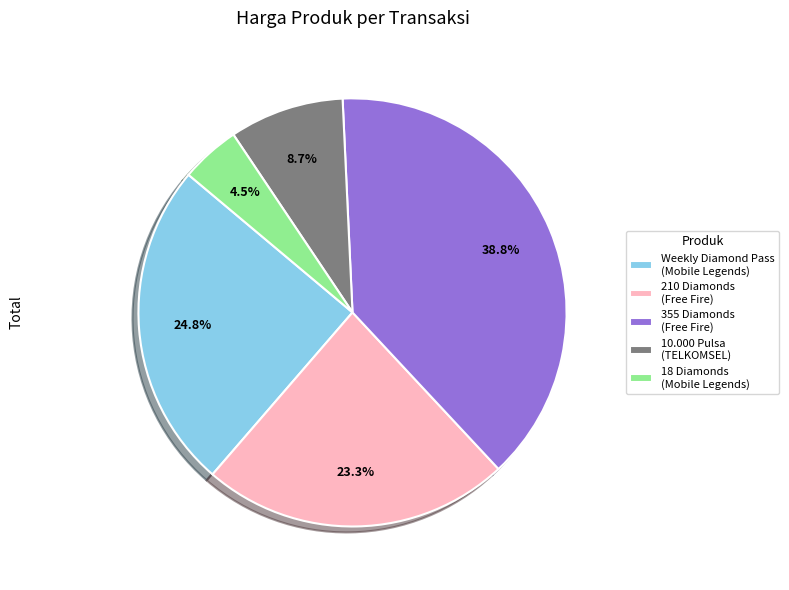

How many slices are in this pie chart?

5